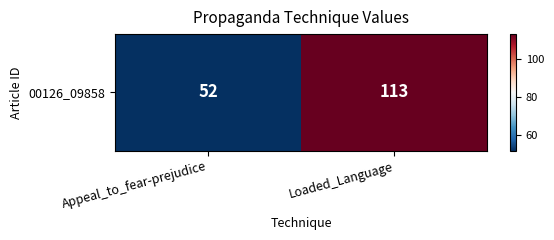

What is the minimum value shown in the chart?

52